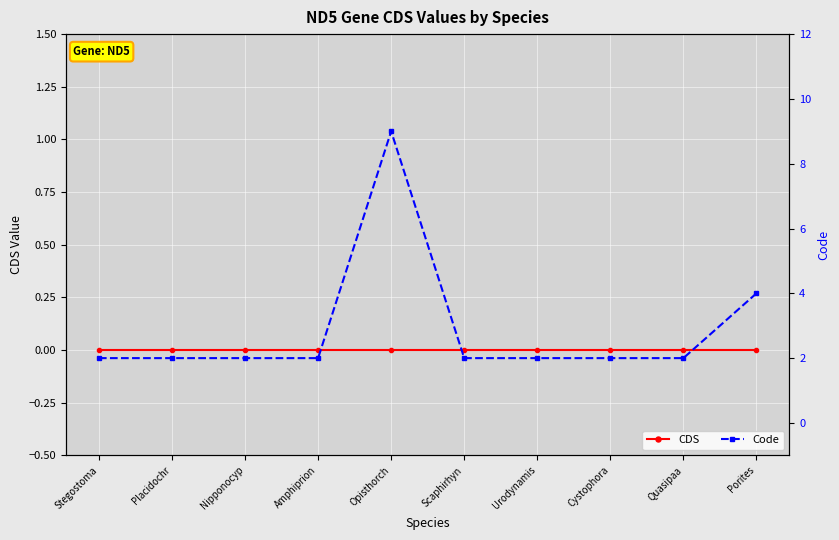

Where is Code nearest to the value 5?

Porites